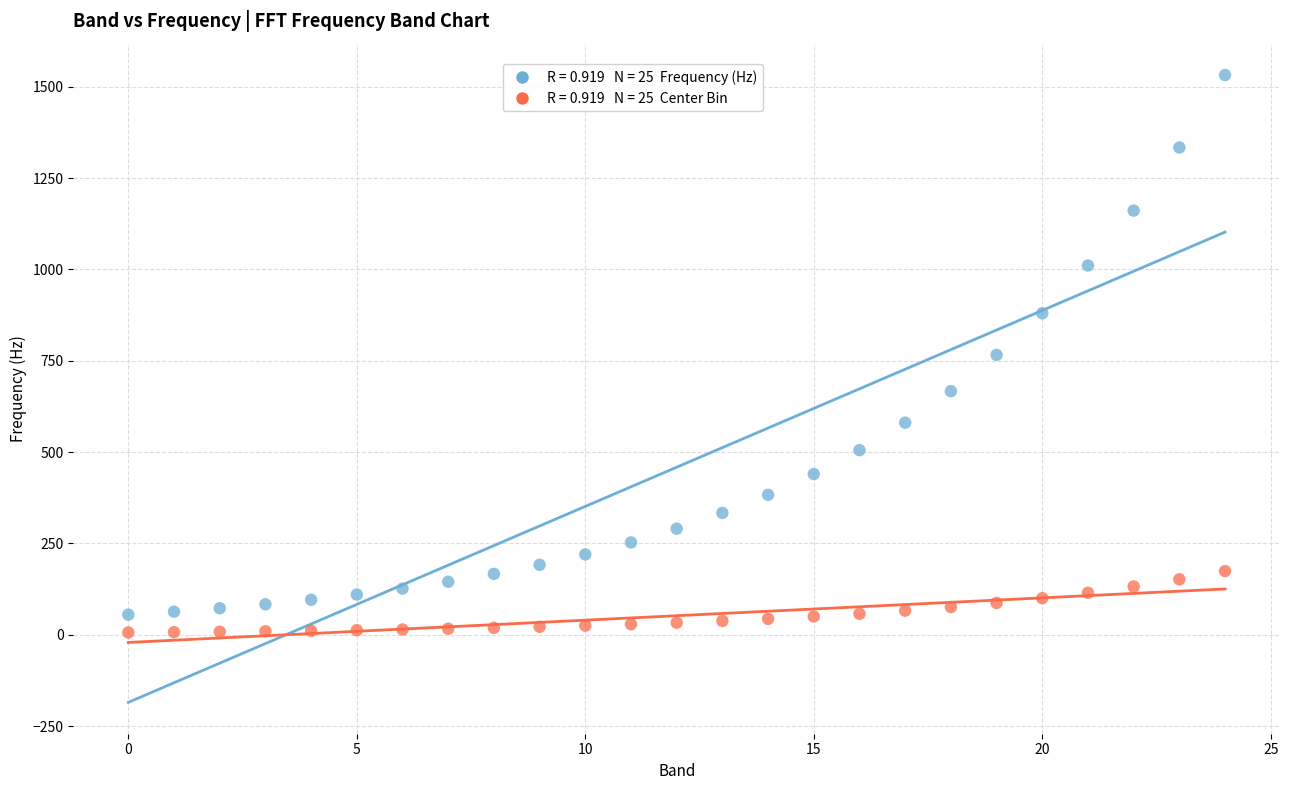

How many points are shown in the scatter plot?

50